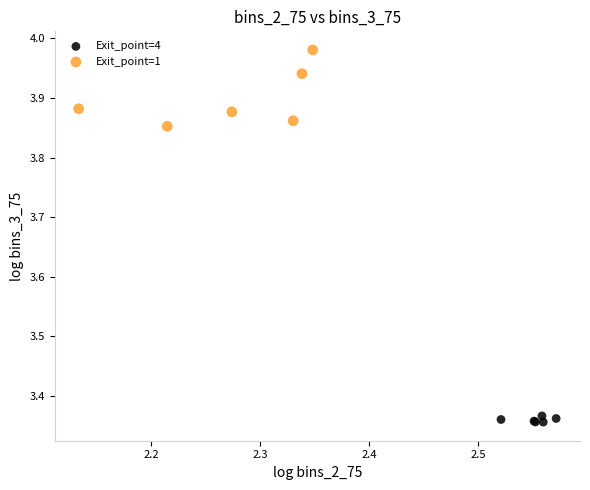

Which series contains the lowest Y value?

Exit_point=4